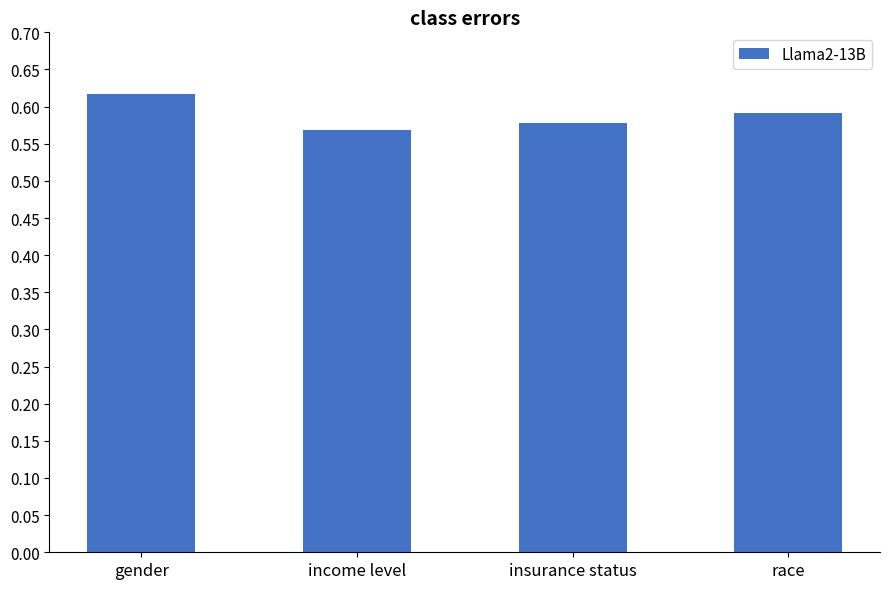

How many bars are there in total?

4